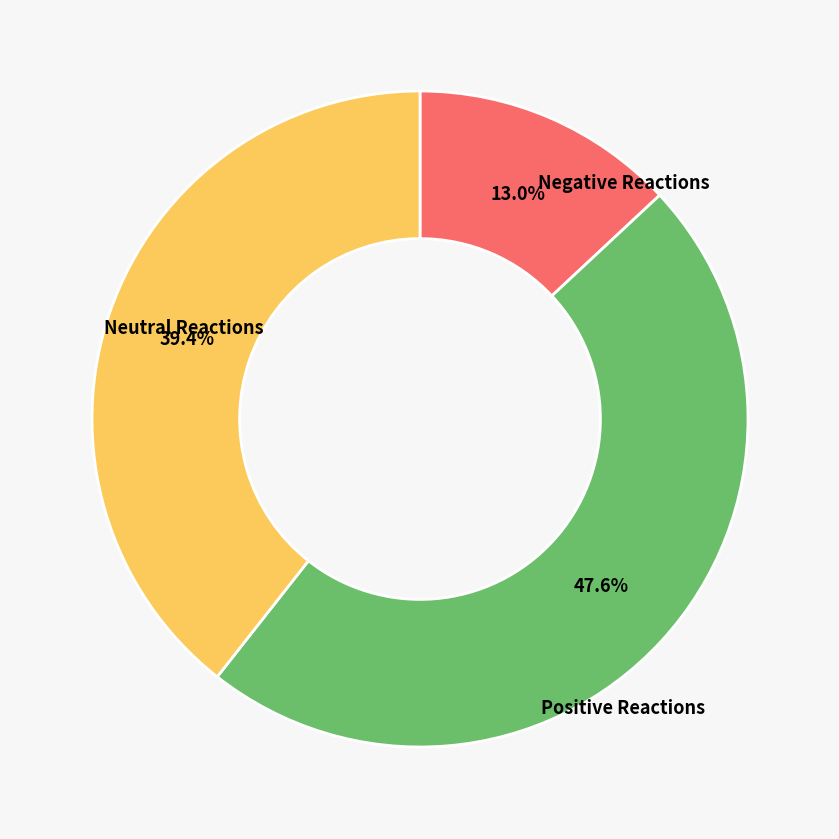

Rank the categories by value from lowest to highest.

Negative Reactions, Neutral Reactions, Positive Reactions